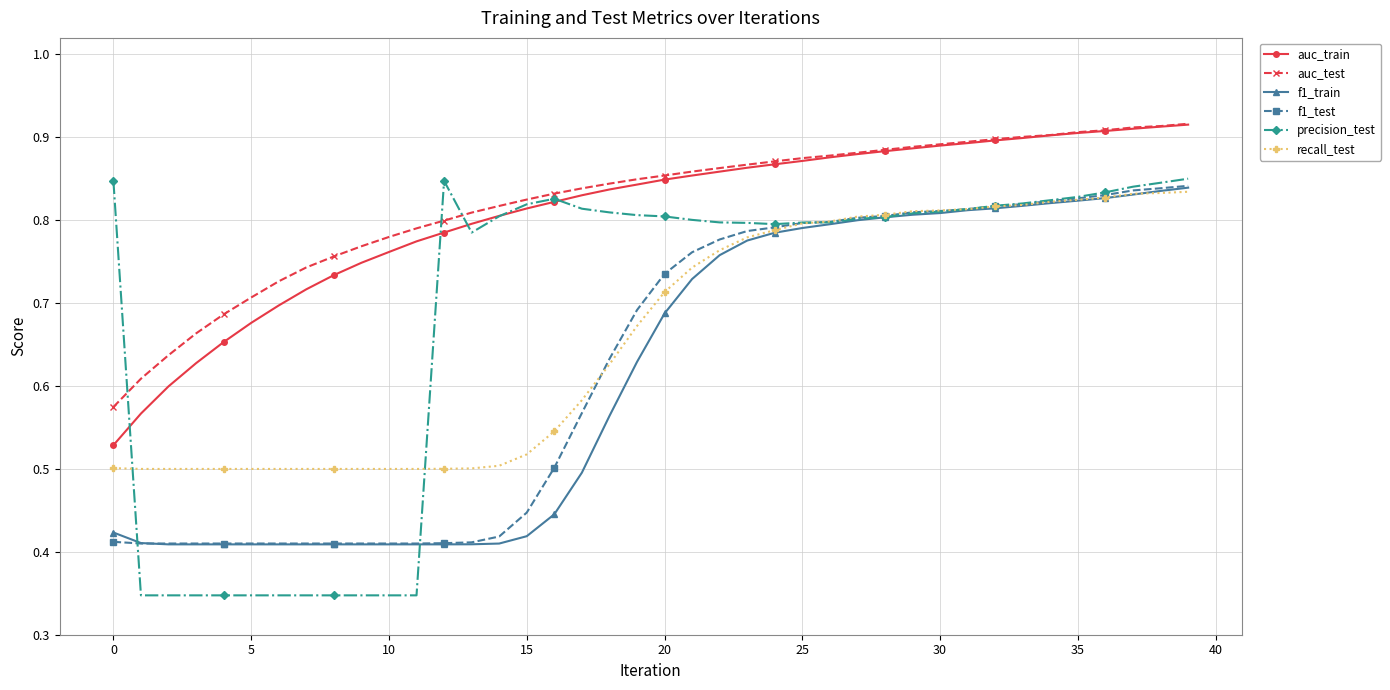

Which series has the largest range (max minus min)?

precision_test